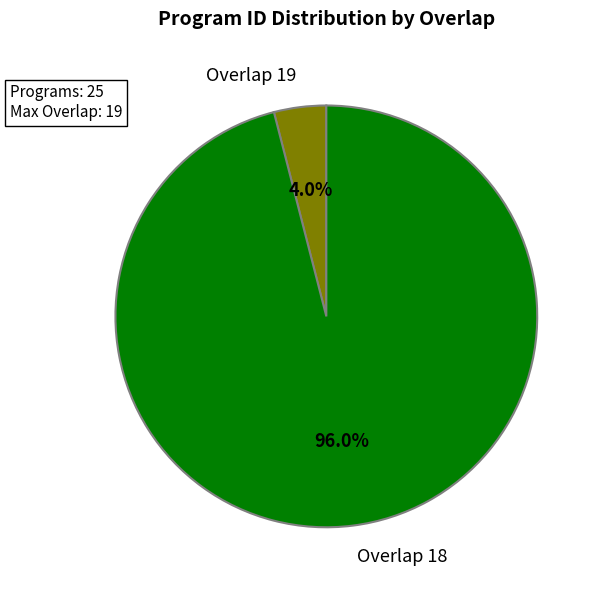

What percentage is NOT represented by Overlap 19?

96.0%